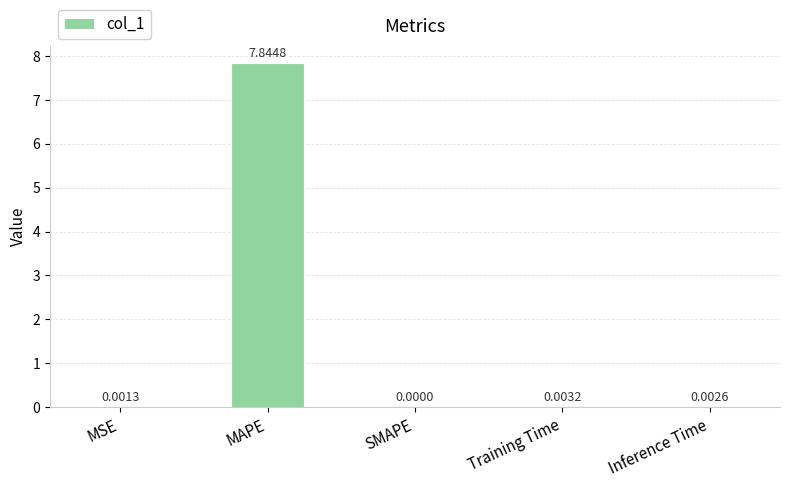

Which has a higher value, SMAPE or Training Time?

Training Time